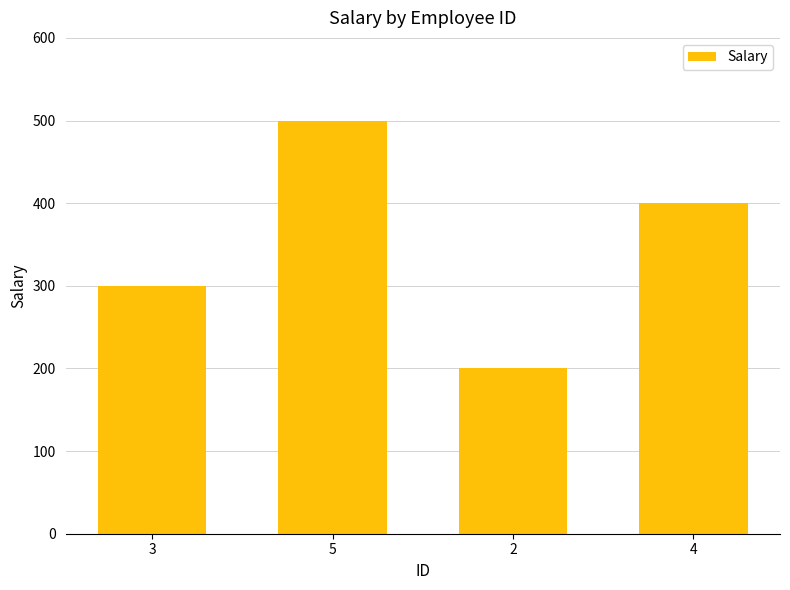

How many values are between 300 and 500?

3